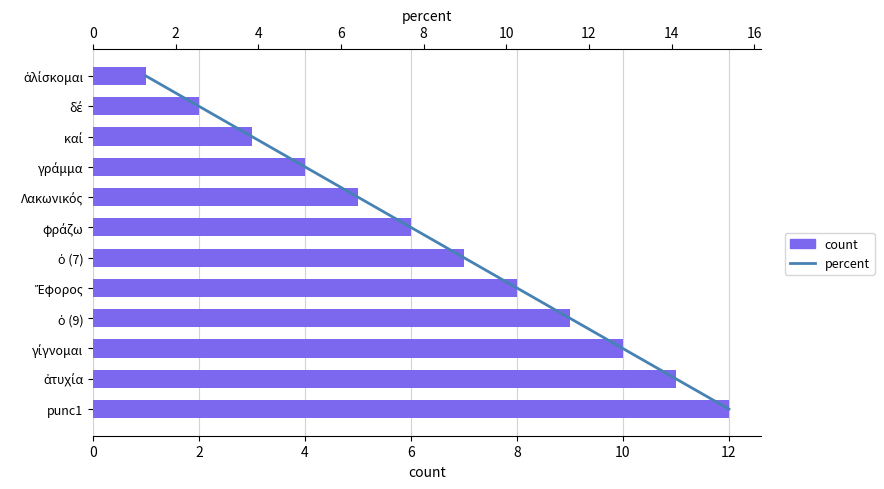

How many series are shown in this chart?

2